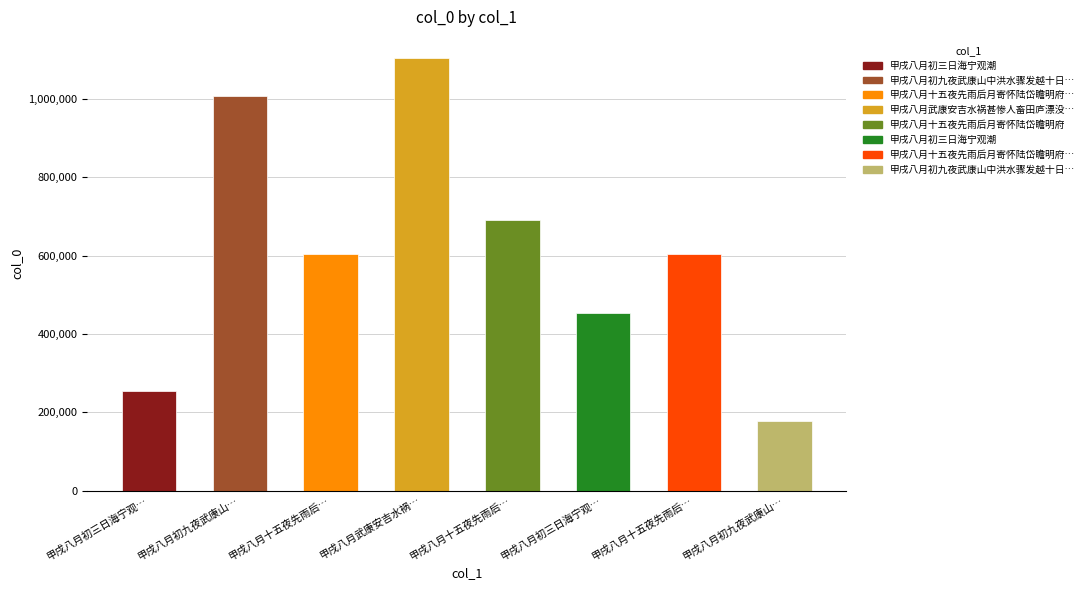

Does the chart contain any negative values?

No